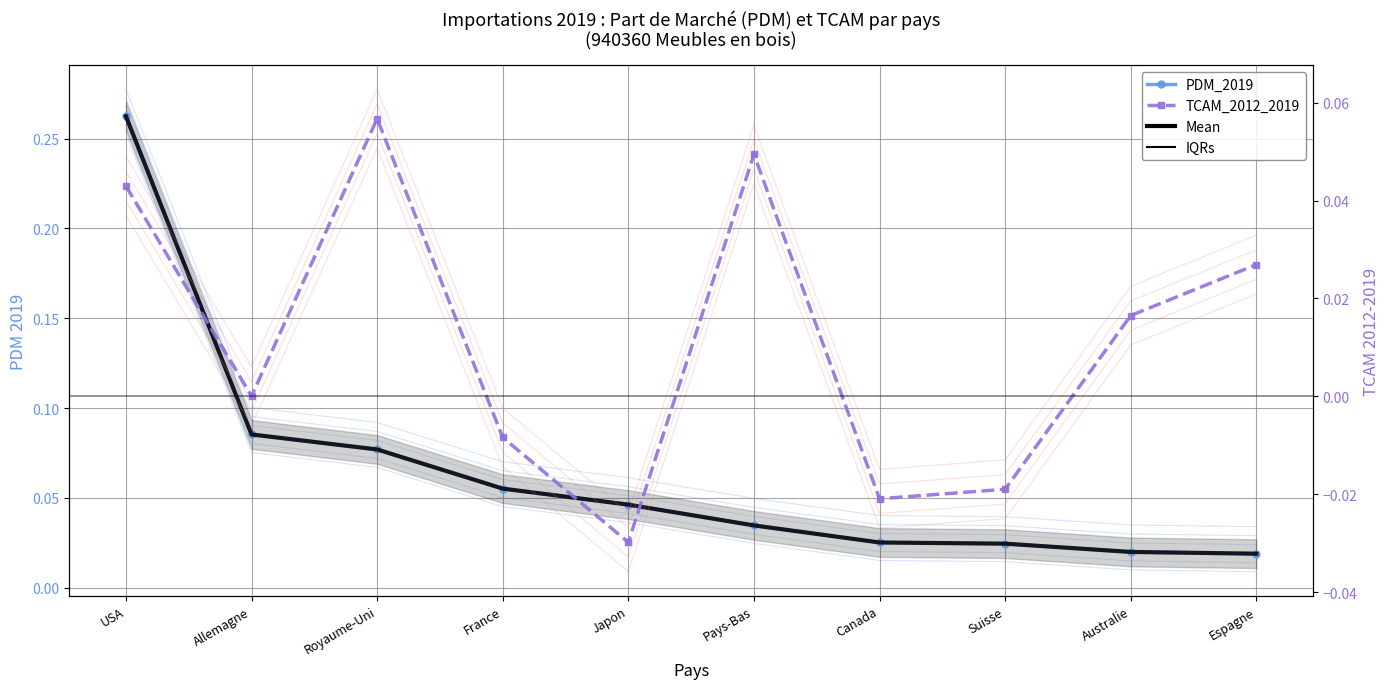

List the series in order of their peak value, highest first.

PDM_2019, PDM Mean, TCAM_2012_2019